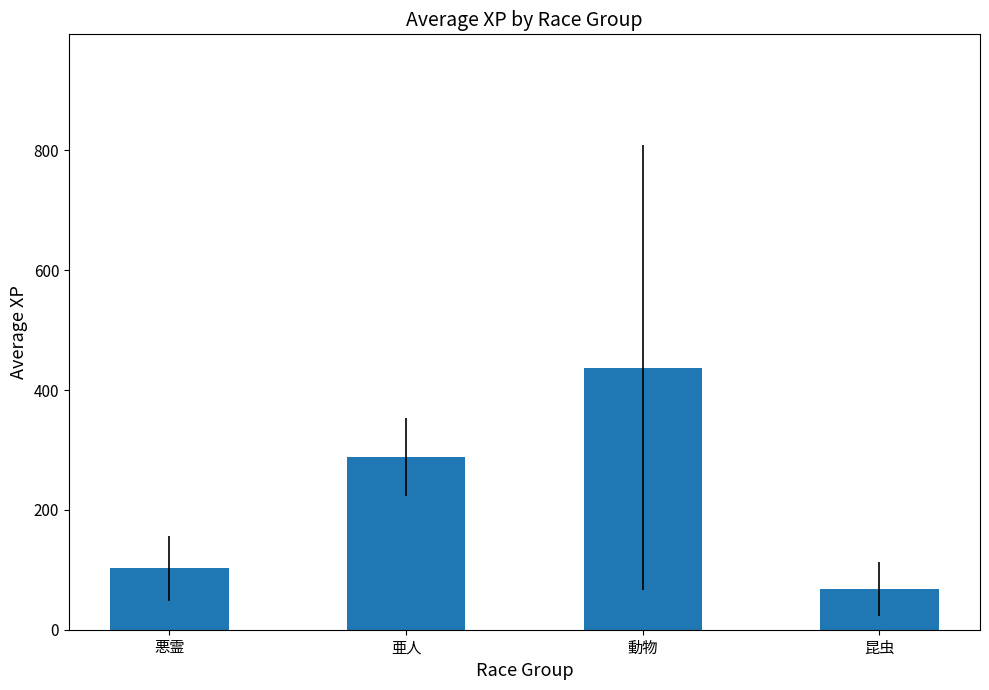

How many data points are less than 288?

2